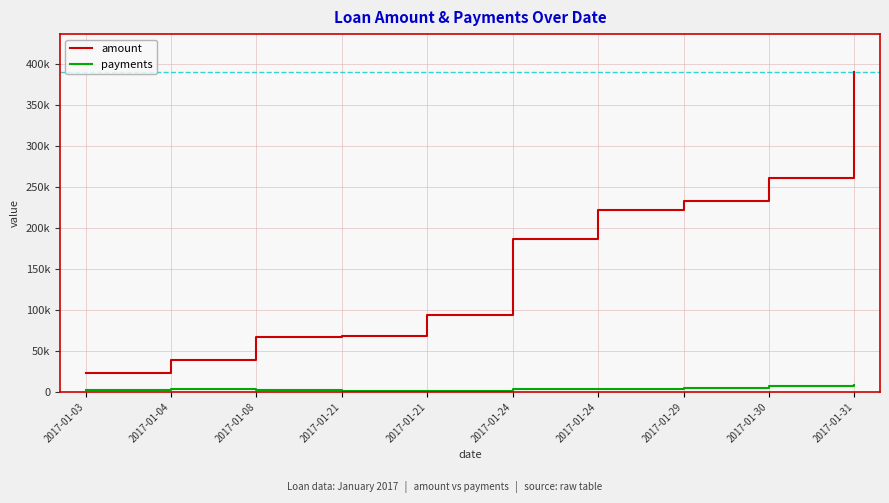

True or false: amount has a value of 12111 at 2017-01-04.

False